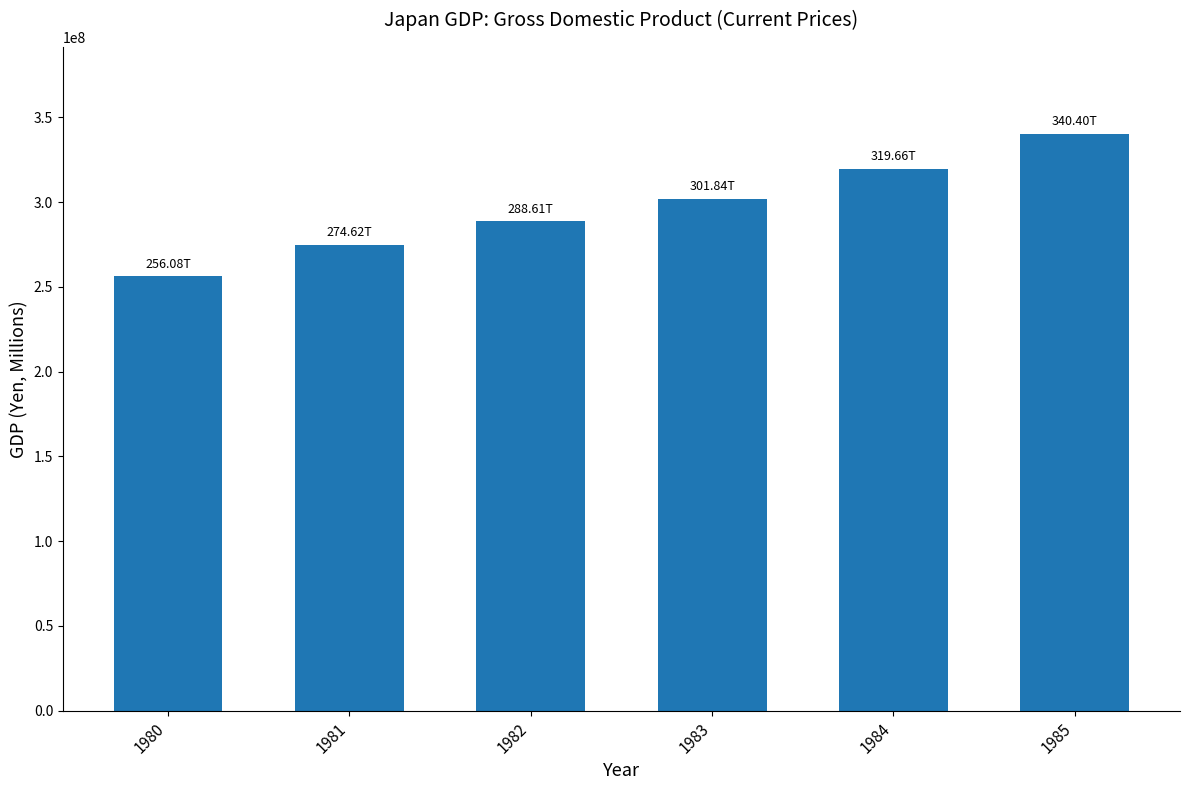

What is the average value?

296867967